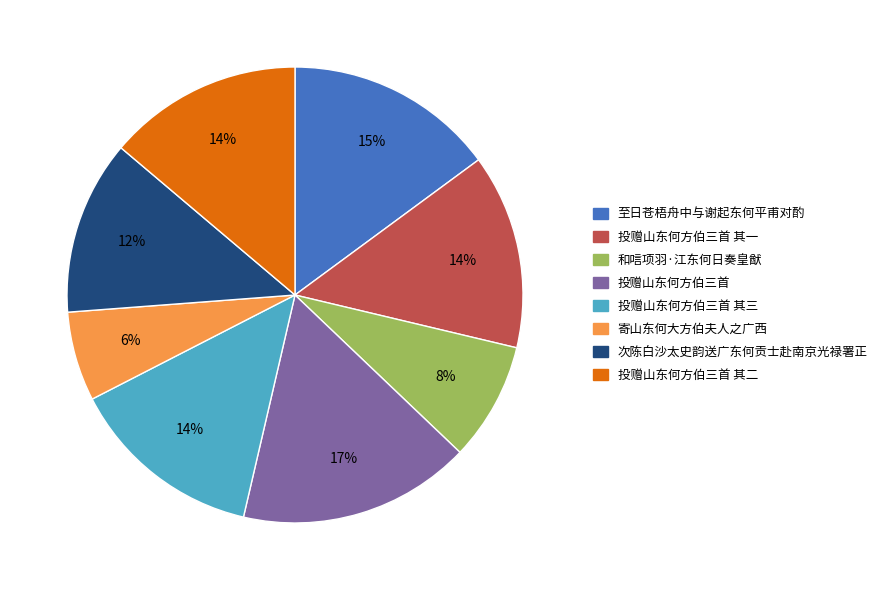

Is there any slice that represents more than half of the pie?

No